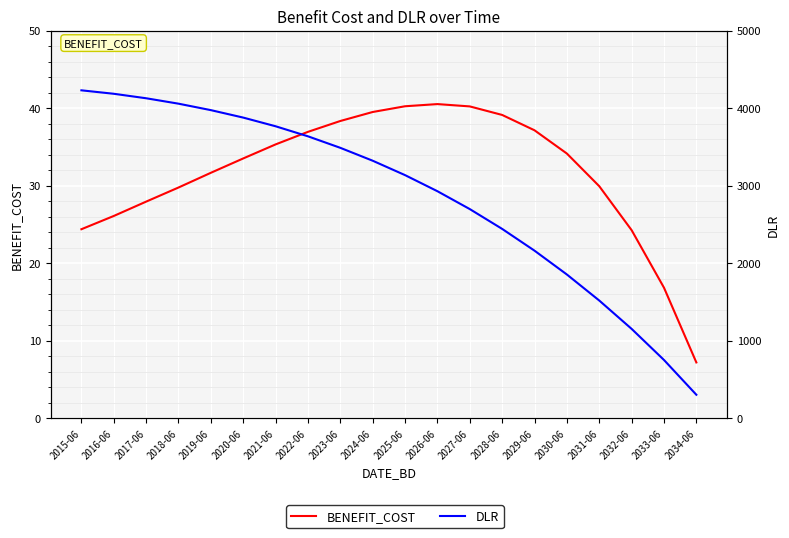

True or false: DLR and BENEFIT_COST cross at least once.

False